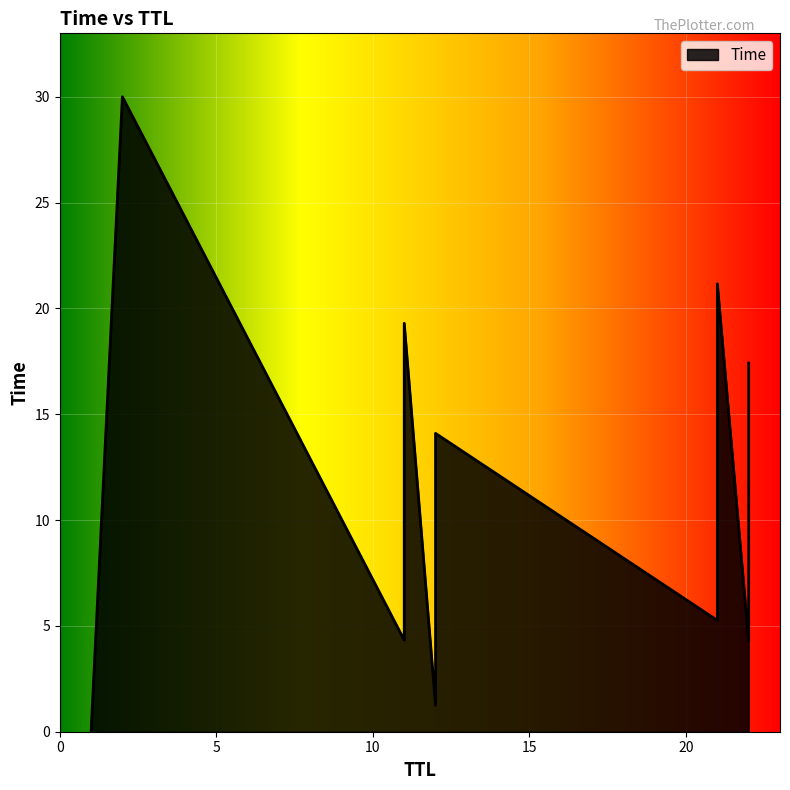

Where is the data nearest to the value 15?

12